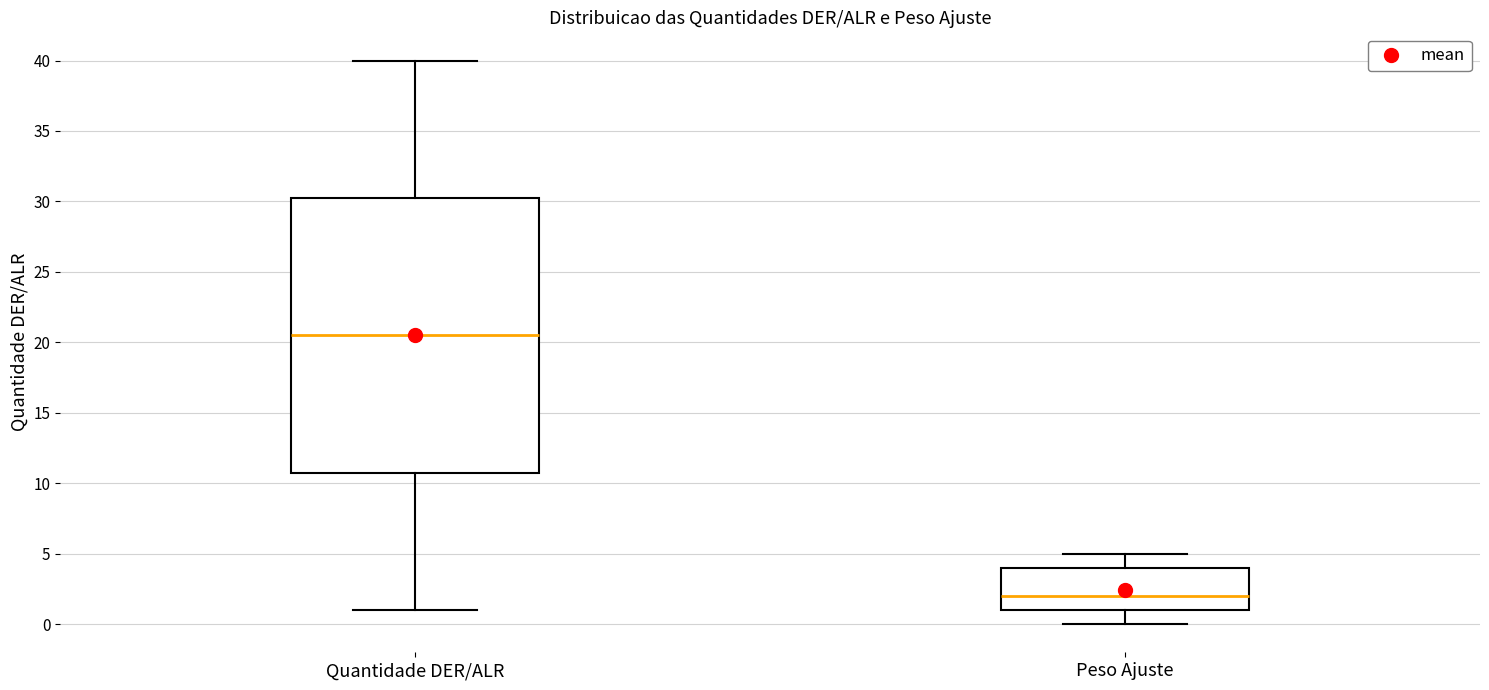

Reading left to right, read every box against the y-axis: the position of its median line, the range the box covers, and the ends of its whiskers. The values are not printed on the chart, so give them approximately, as read against the axis.

Quantidade DER/ALR: median 20.5, box 11.0 to 30.5, whiskers 1.0 to 40.0
Peso Ajuste: median 2.0, box 1.0 to 4.0, whiskers 0.0 to 5.0